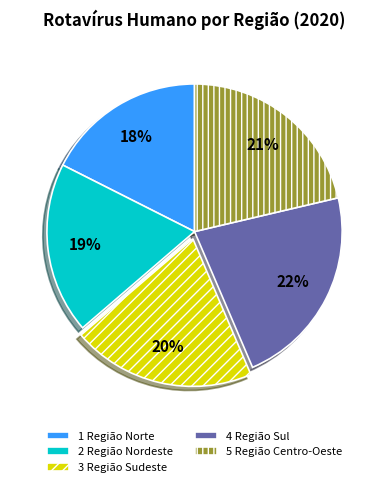

To the nearest percent, what is the combined percentage of 1 Região Norte and 3 Região Sudeste?

38%